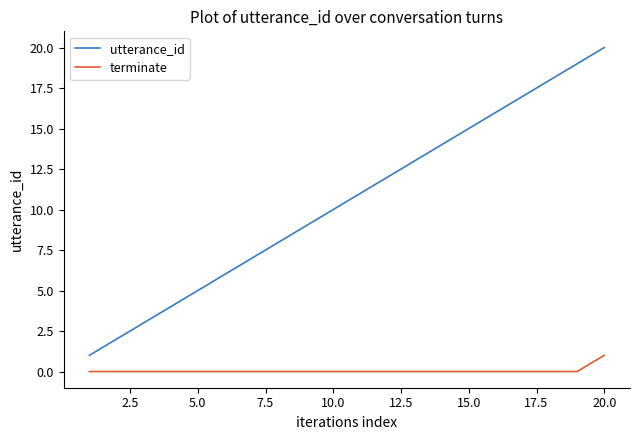

True or false: utterance_id and terminate intersect in this chart.

False